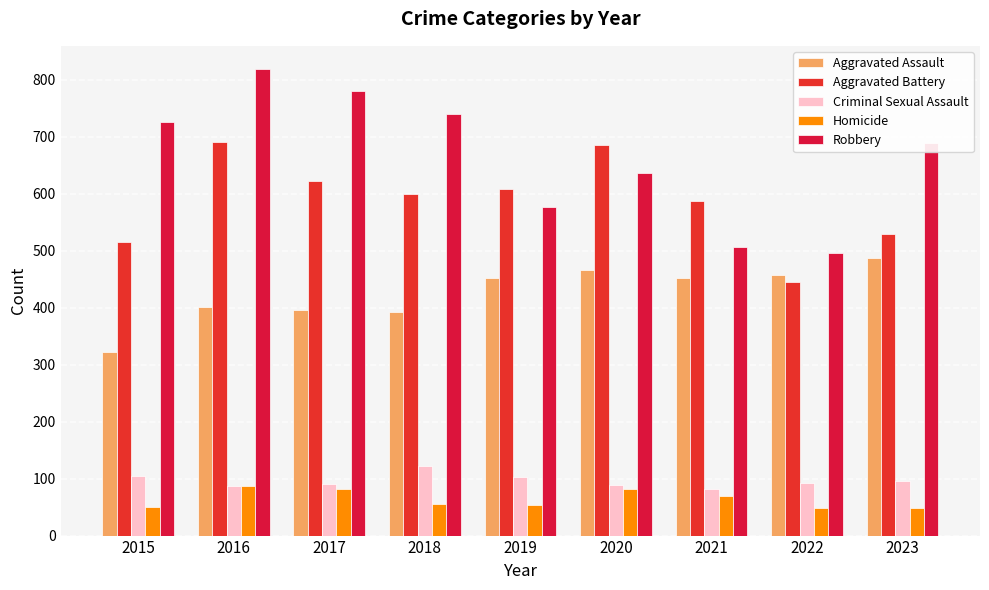

What is the smallest value displayed?

48